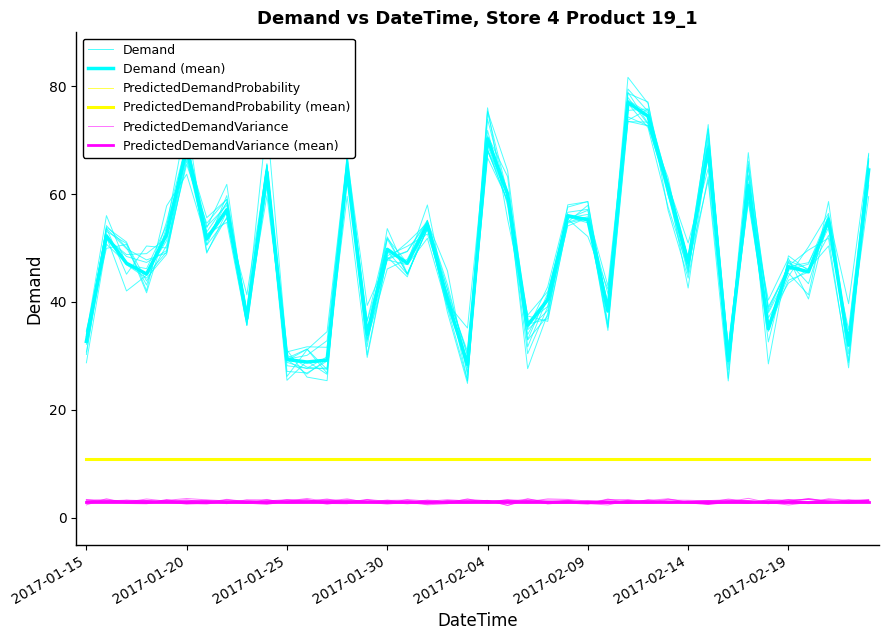

How many distinct data groups are displayed?

6